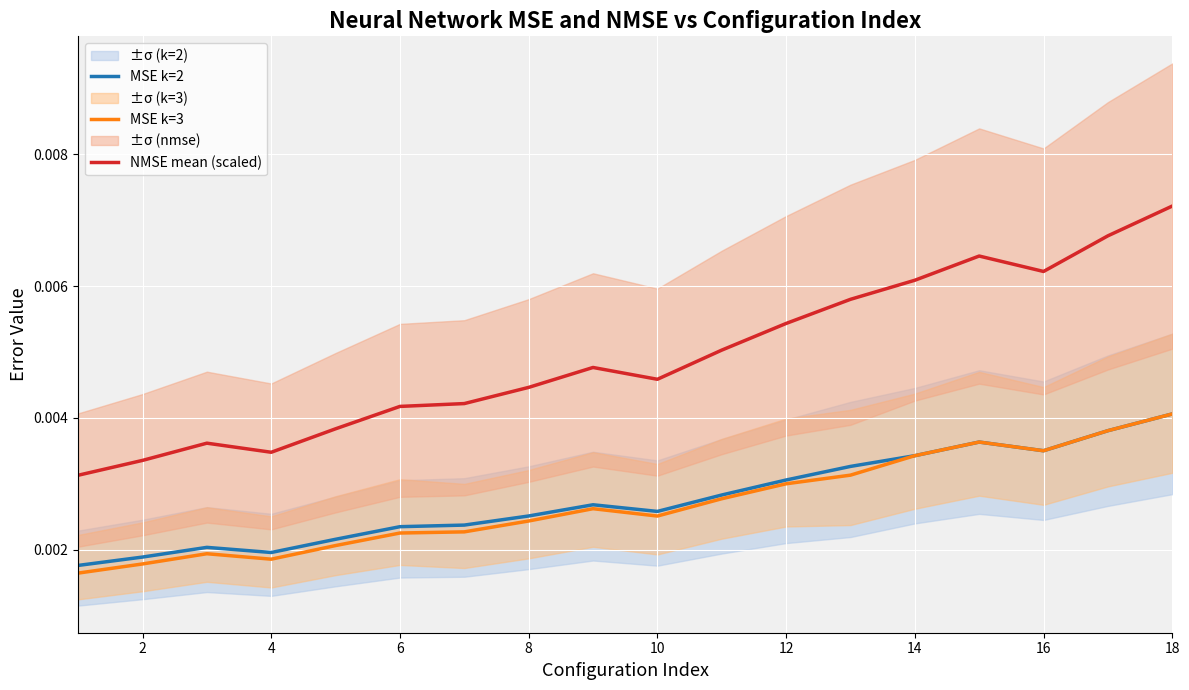

Is it true that MSE k=3 equals 0.0 at 13?

True